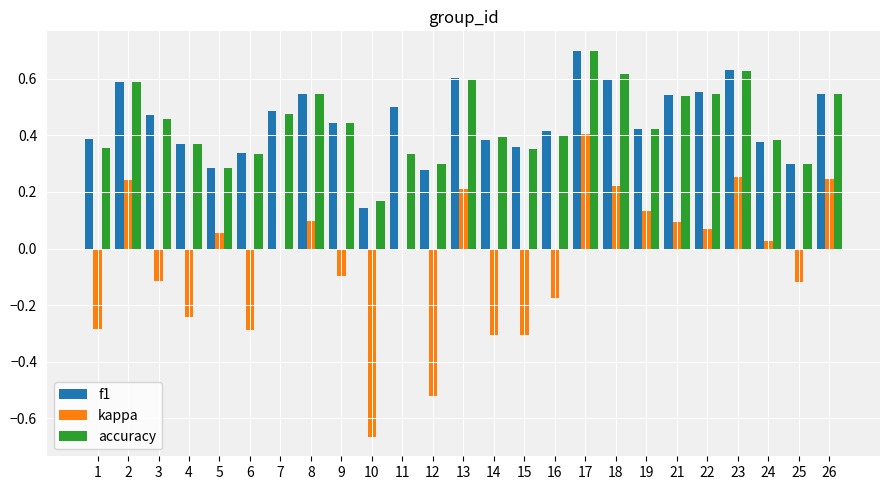

Which series has the widest spread of values?

kappa